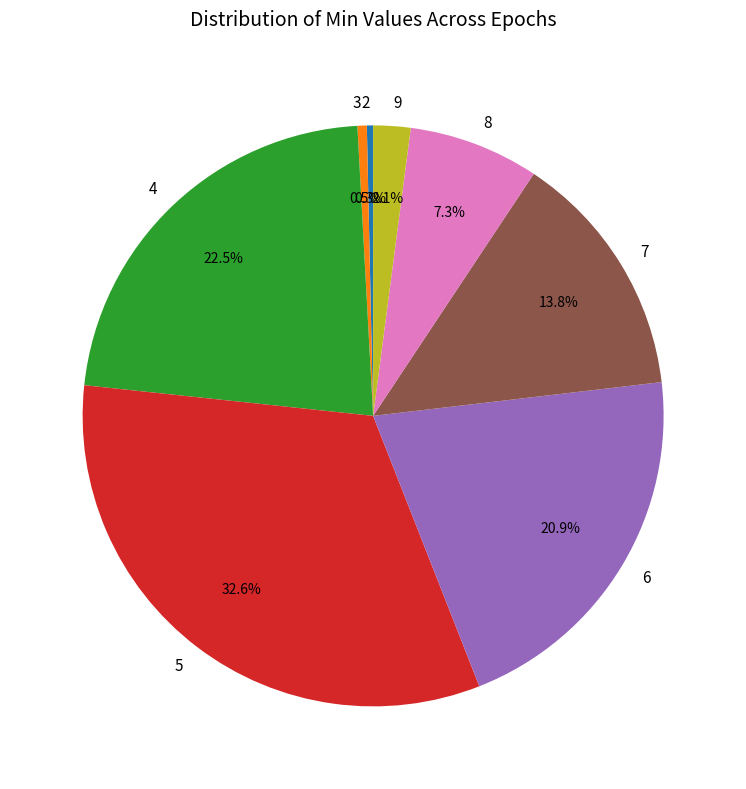

Combined, do 3 and 5 account for over 50%?

No